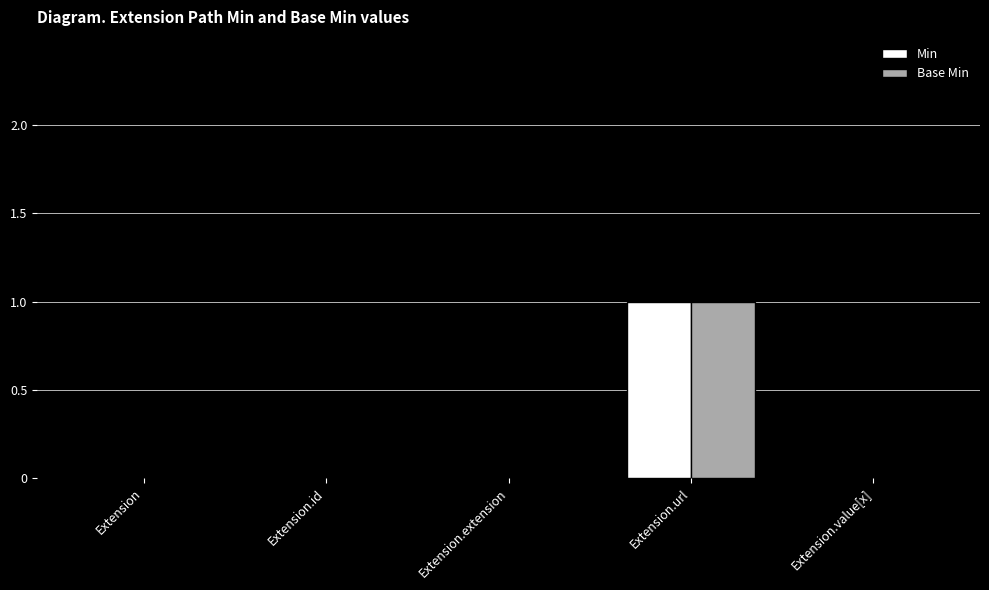

What are all the series names shown in the legend?

Min, Base Min